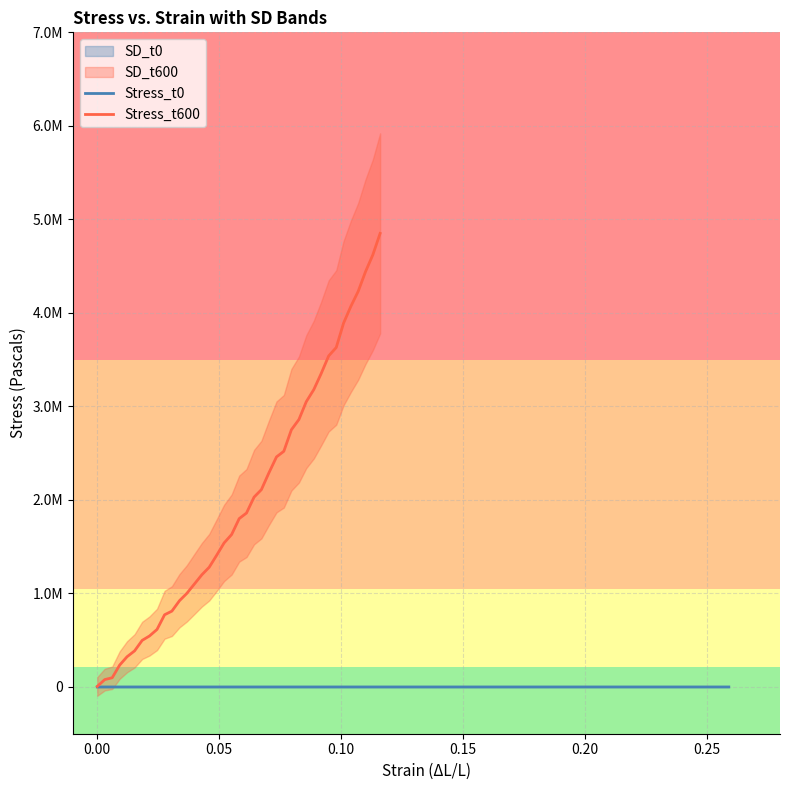

What is the value of the 6th point from the left?

386000